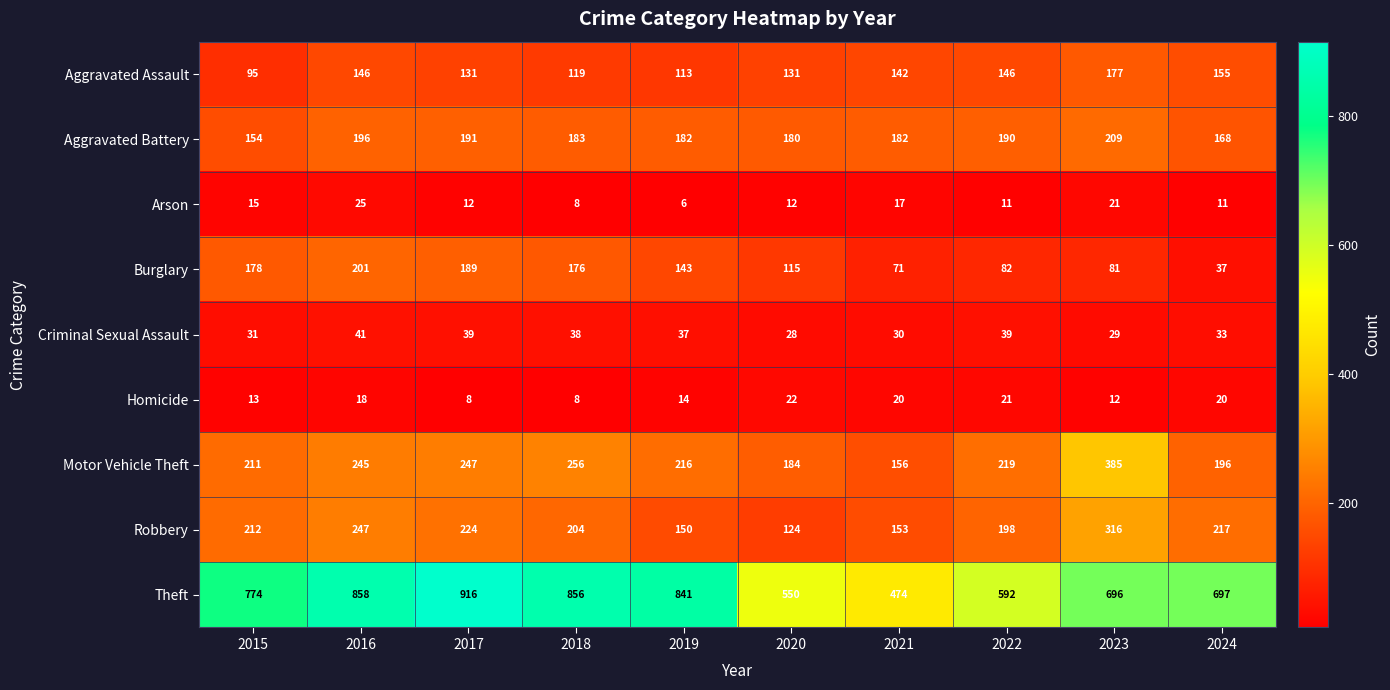

Between 2016 and 2023, which series saw the biggest shift?

Theft